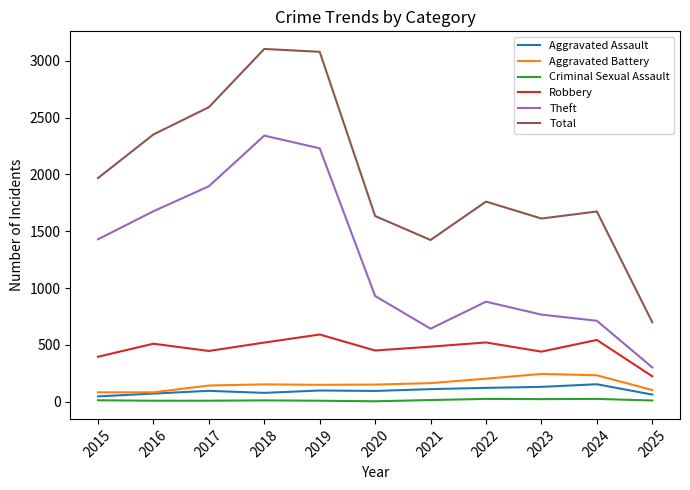

True or false: Aggravated Battery and Criminal Sexual Assault intersect in this chart.

False